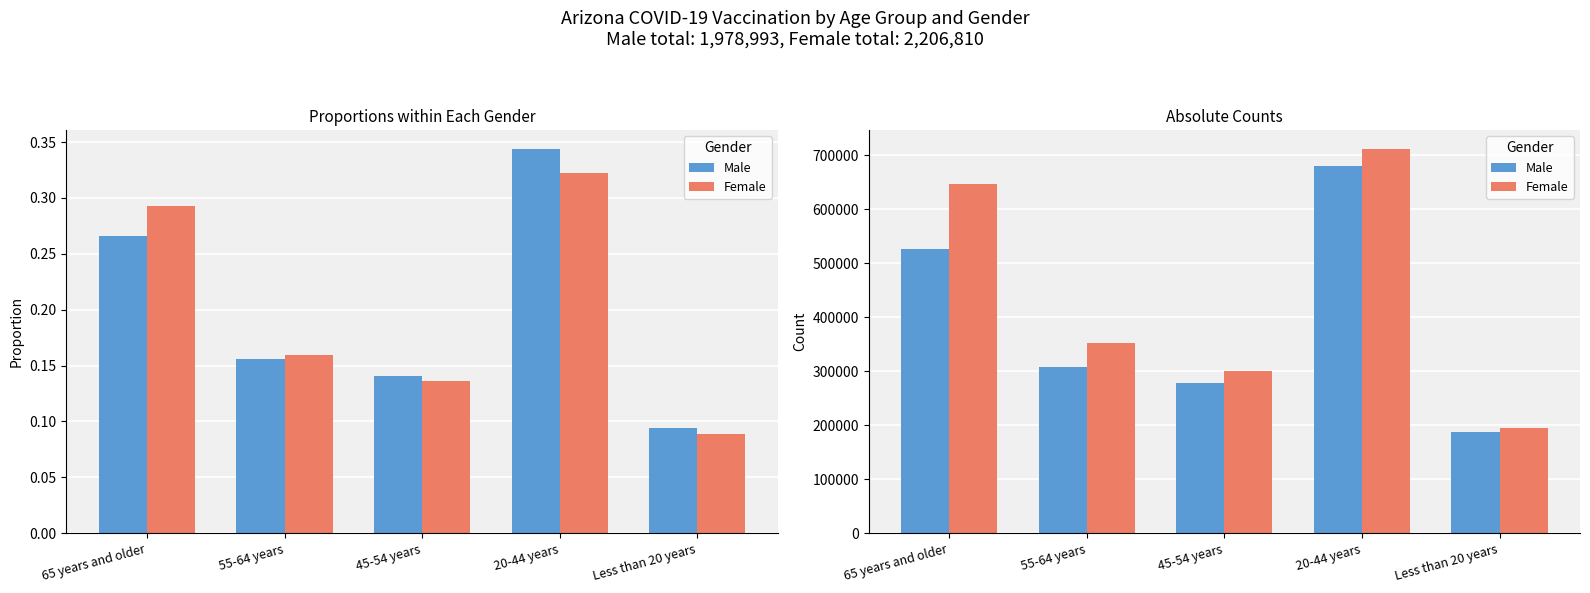

What is the maximum value for Female?

711272